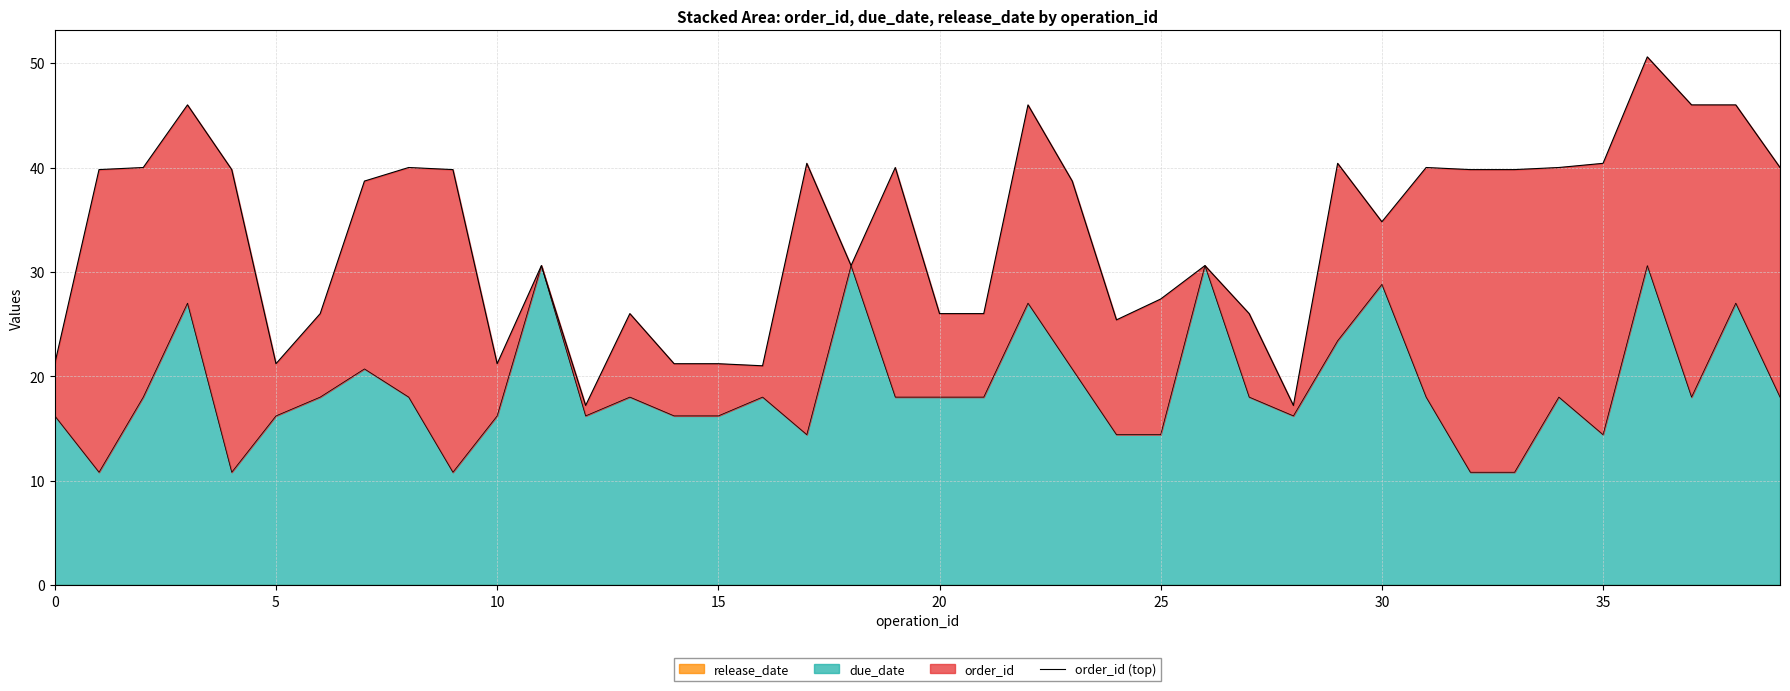

Between 20 and 28, which is larger?

20